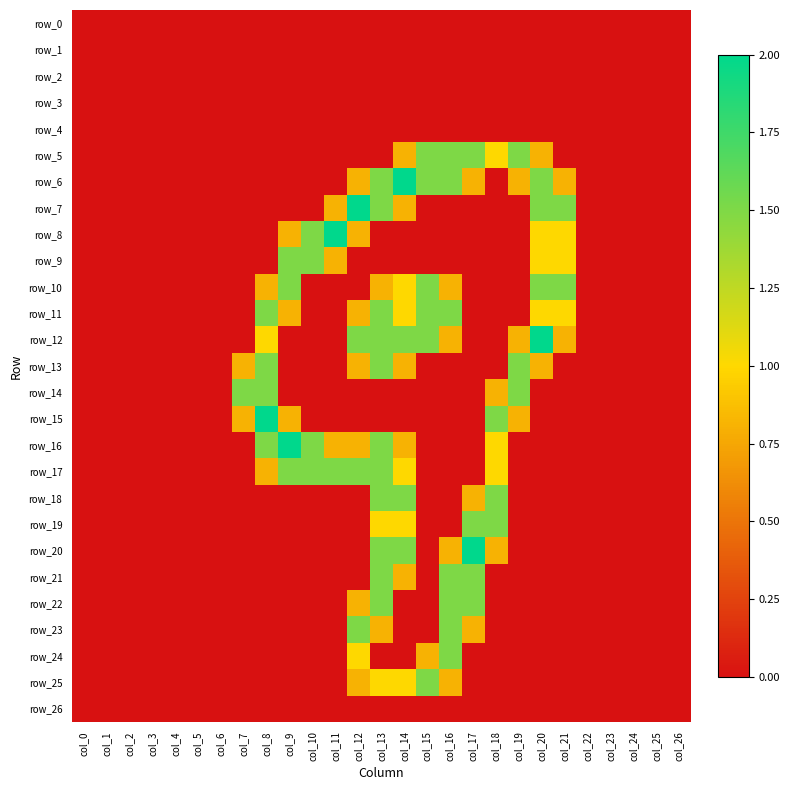

Which category has the highest value in the row_2 series?

col_0